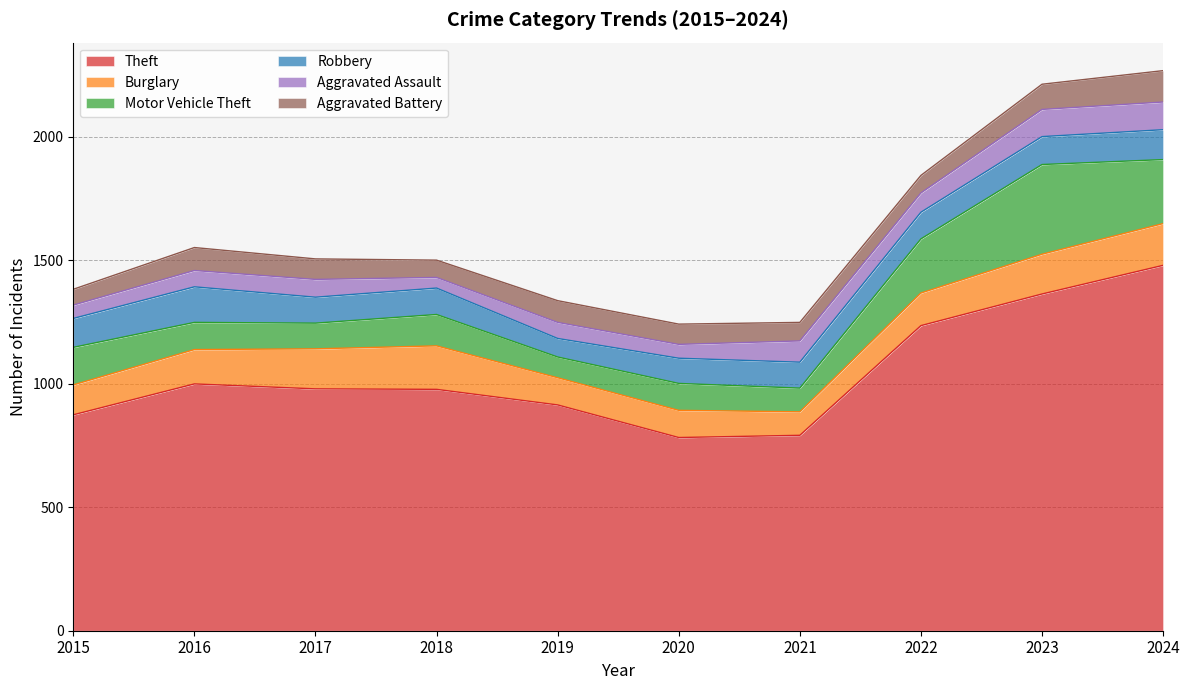

True or false: Theft and Aggravated Battery cross at least once.

False